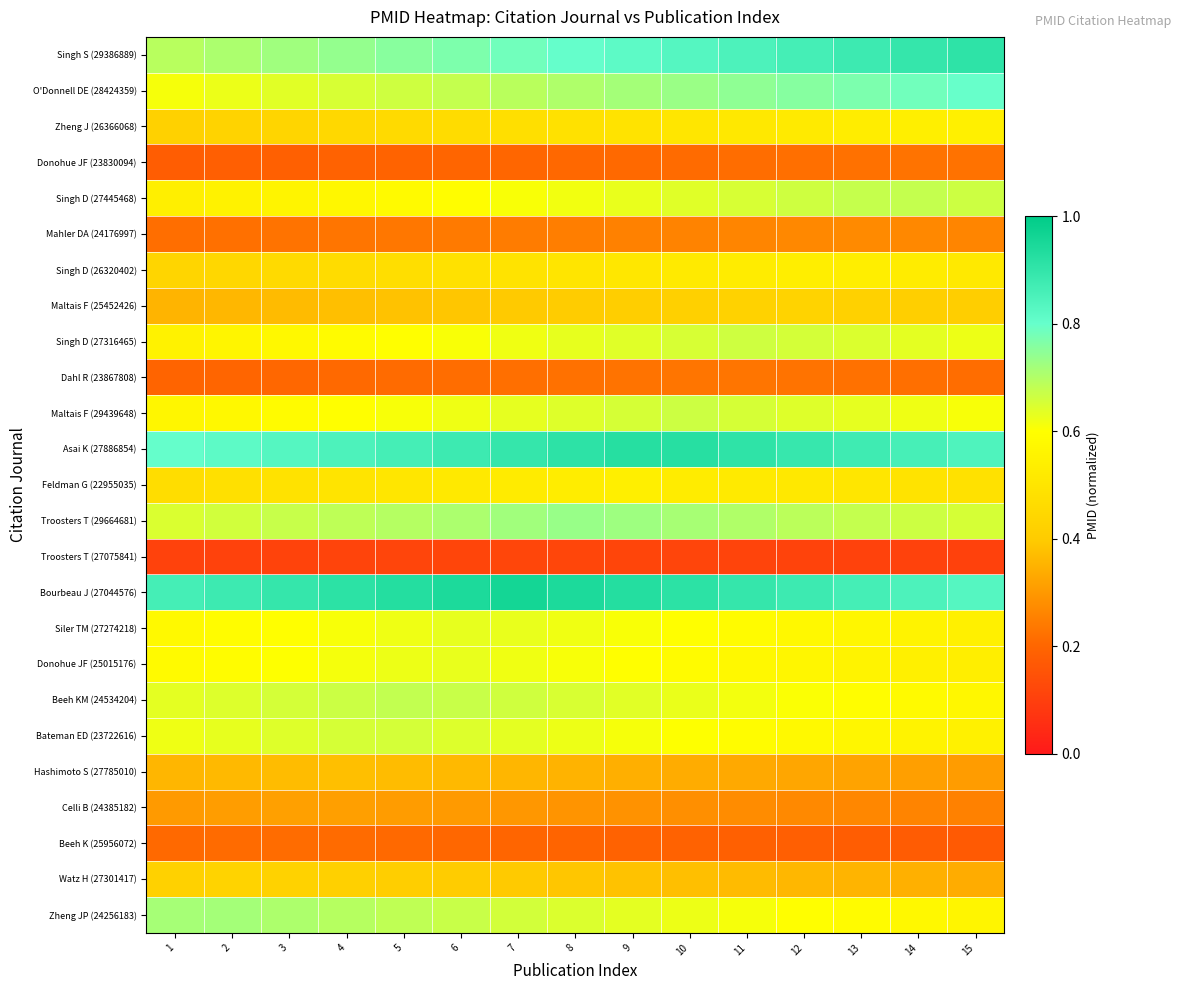

Between 10 and 2, which is larger?

10